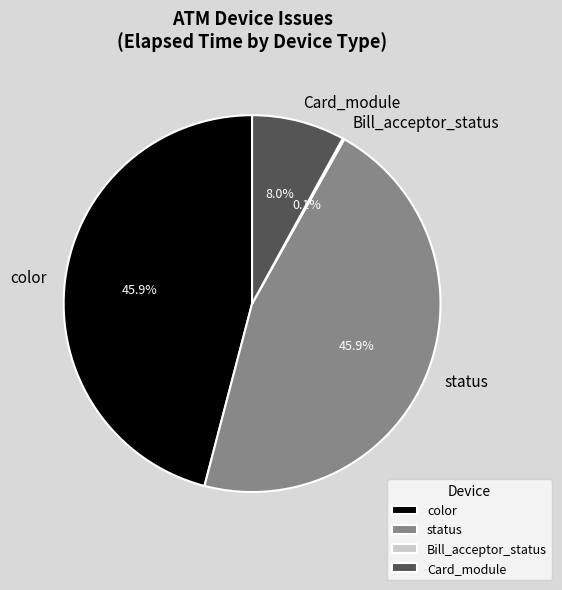

Does color account for over 50% of the chart?

No